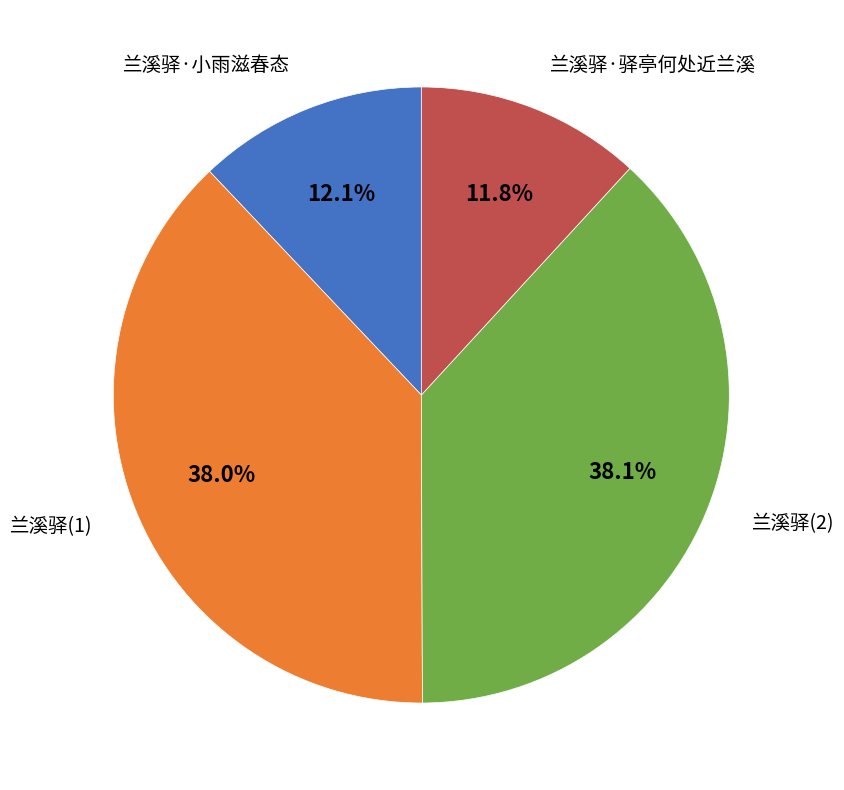

Does any single category account for the majority?

No